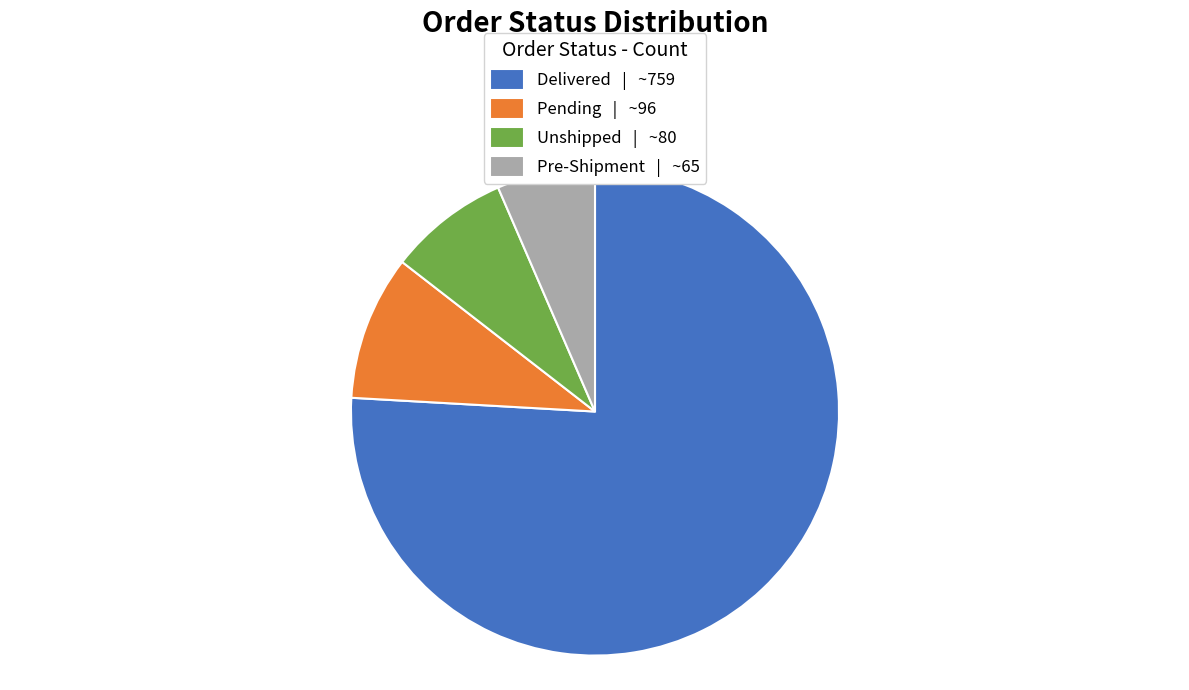

How many slices are in this pie chart?

4